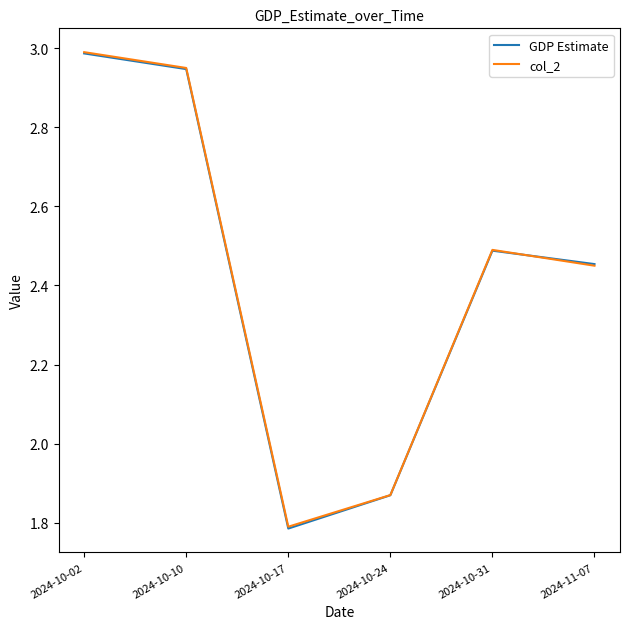

Where does the GDP Estimate series first go above 2?

2024-10-02